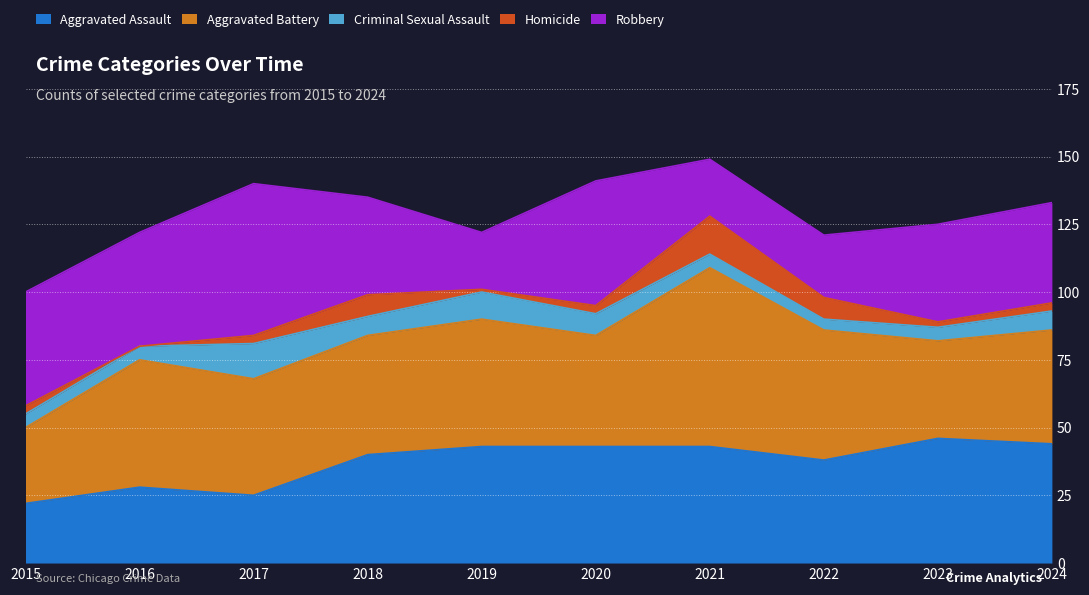

Reading left to right, list all the values displayed in this chart.

Aggravated Assault: 22	28	25	40	43	43	43	38	46	44
Aggravated Battery: 28	47	43	44	47	41	66	48	36	42
Criminal Sexual Assault: 5	5	13	7	10	8	5	4	5	7
Homicide: 3	0	3	8	1	3	14	8	2	3
Robbery: 42	42	56	36	21	46	21	23	36	37